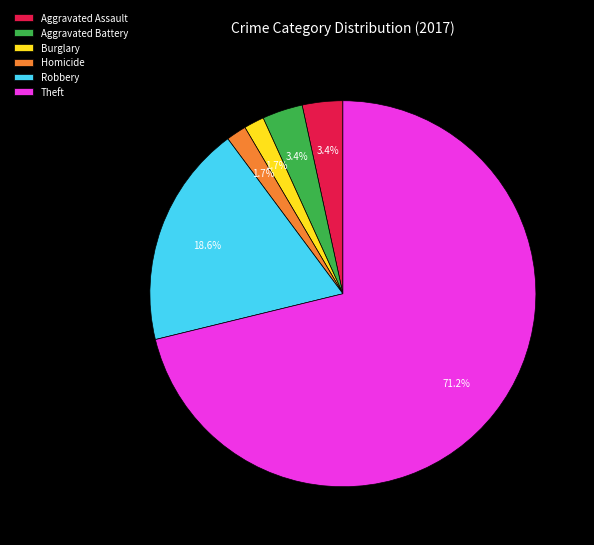

How many segments does this pie chart have?

6